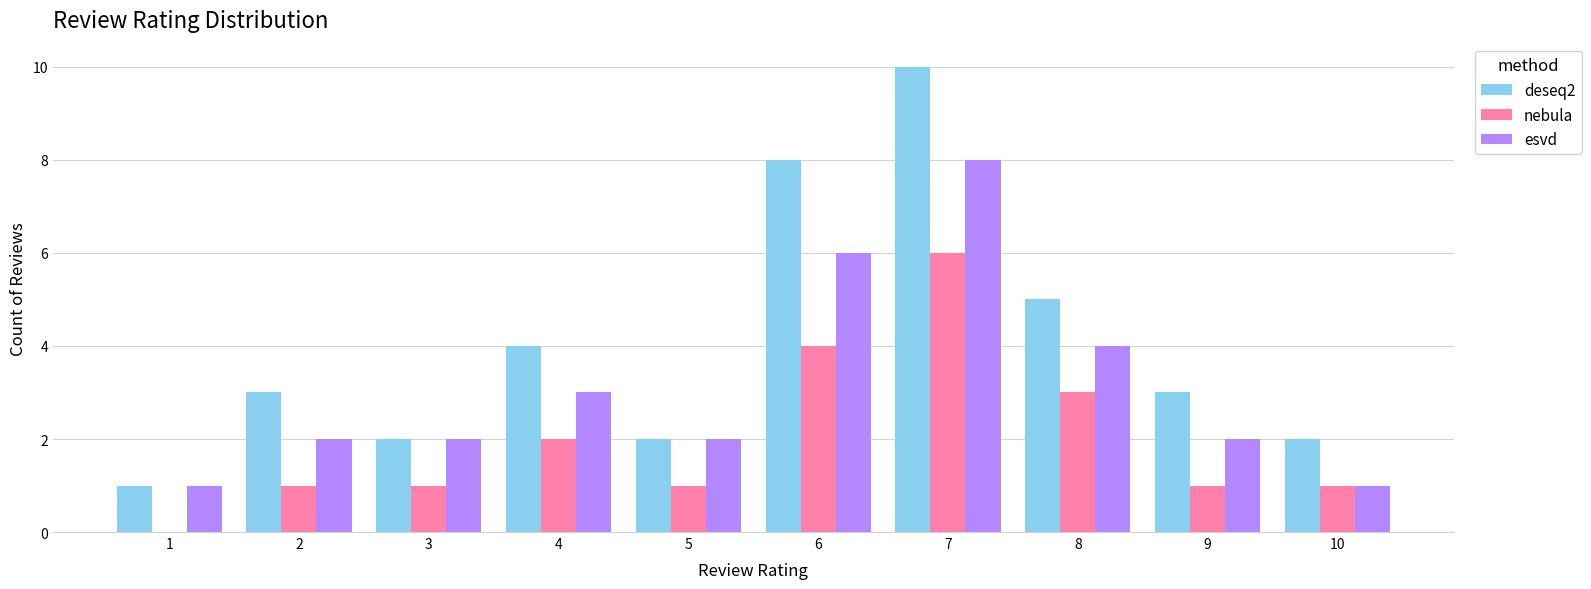

Which series has the widest spread of values?

deseq2